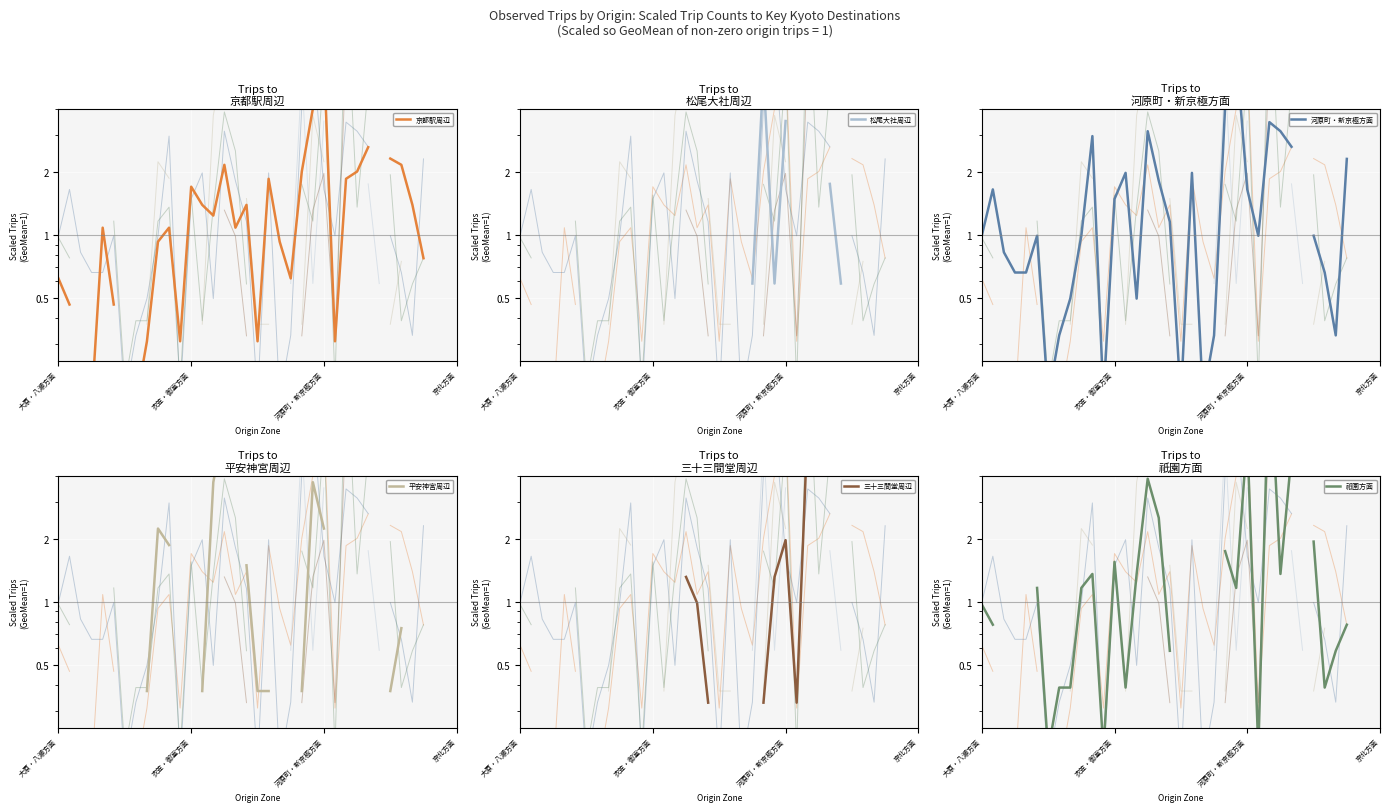

List the labels in order of 祇園方面 value, largest first.

河原町・新京極方面, 4, 18, 20, 21, 26, 24, 28, 15, 16, 12, 10, 14, 27, 5, 9, 23, 大原・八瀬方面, 衣笠・御室方面, 7, 13, 29, 30, 22, 19, 33, 17, 8, 京北方面, 6, 11, 25, 34, 35, 36, 32, 31